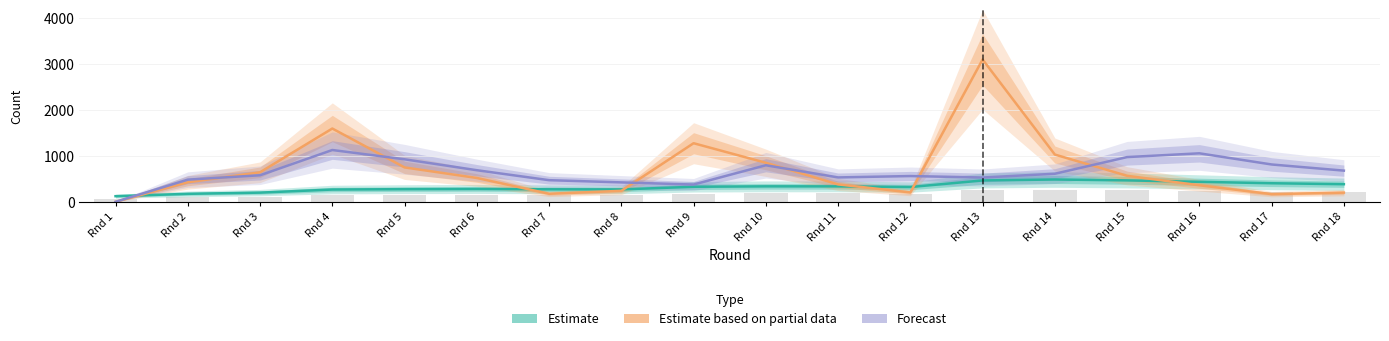

Reading left to right, list all the values displayed in this chart.

Estimate: 122.5	173.8	200.0	267.1	275.2	279.7	272.4	269.6	327.3	336.6	336.0	321.6	465.0	485.6	466.4	435.4	404.3	383.4
Estimate based on partial data: 0.0	425.0	643.0	1596.0	749.0	519.0	175.0	239.0	1276.0	850.0	379.0	204.0	3100.0	1029.0	566.0	360.0	167.0	200.0
Forecast: 0.0	483.0	578.0	1128.0	926.0	688.0	471.0	423.0	376.0	796.0	531.0	561.0	529.0	611.0	974.0	1056.0	813.0	679.0